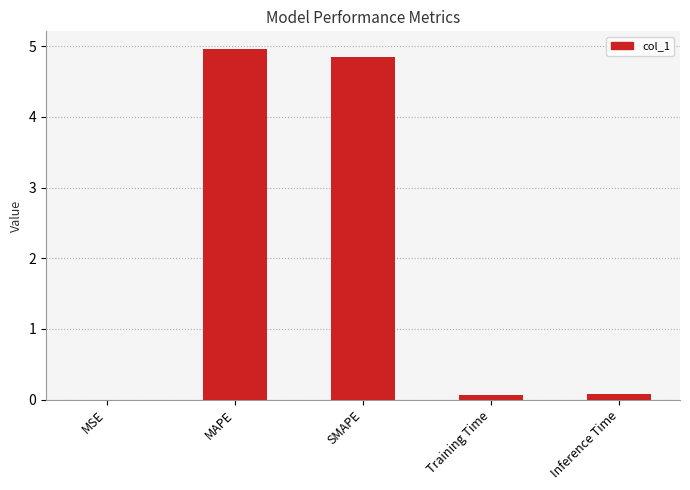

Read the value at MAPE.

5.0